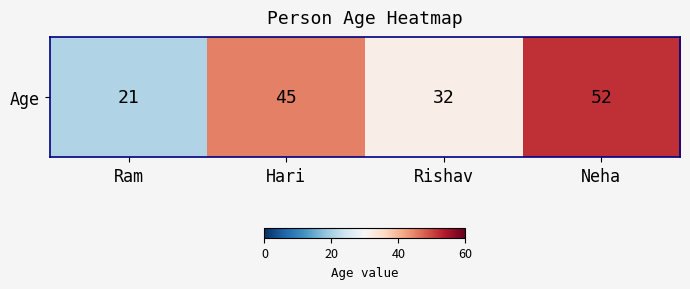

Where is the data nearest to the value 36?

Rishav